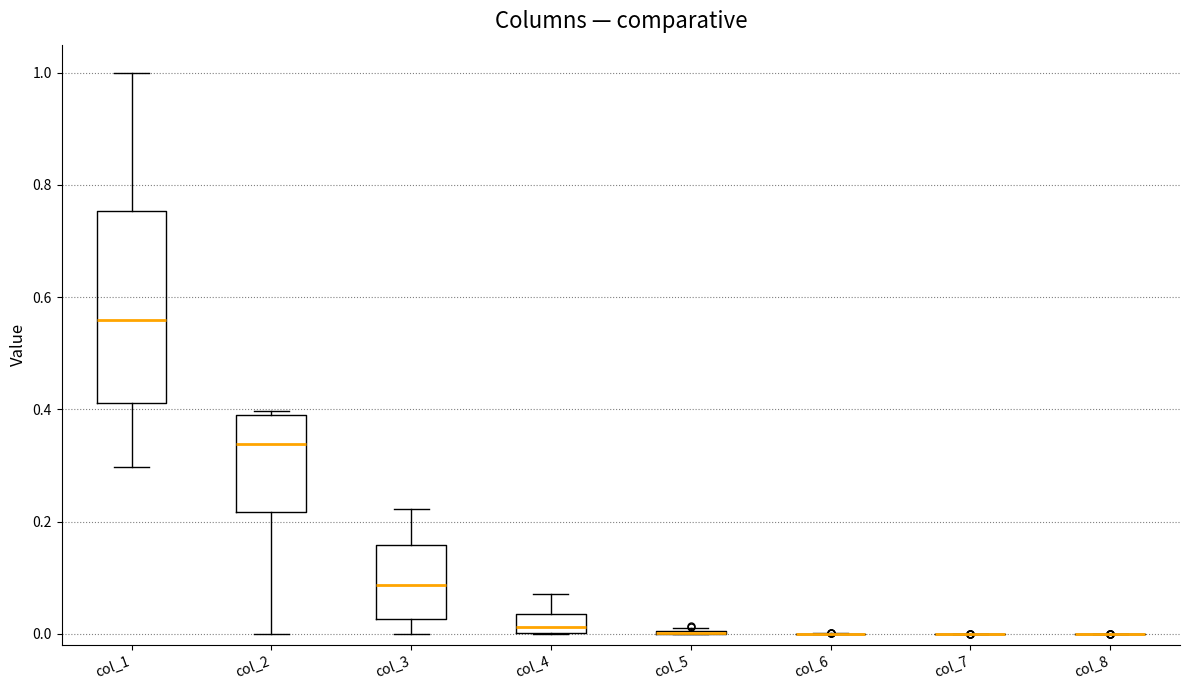

Which box is the tallest, from its lower edge to its upper edge?

col_1